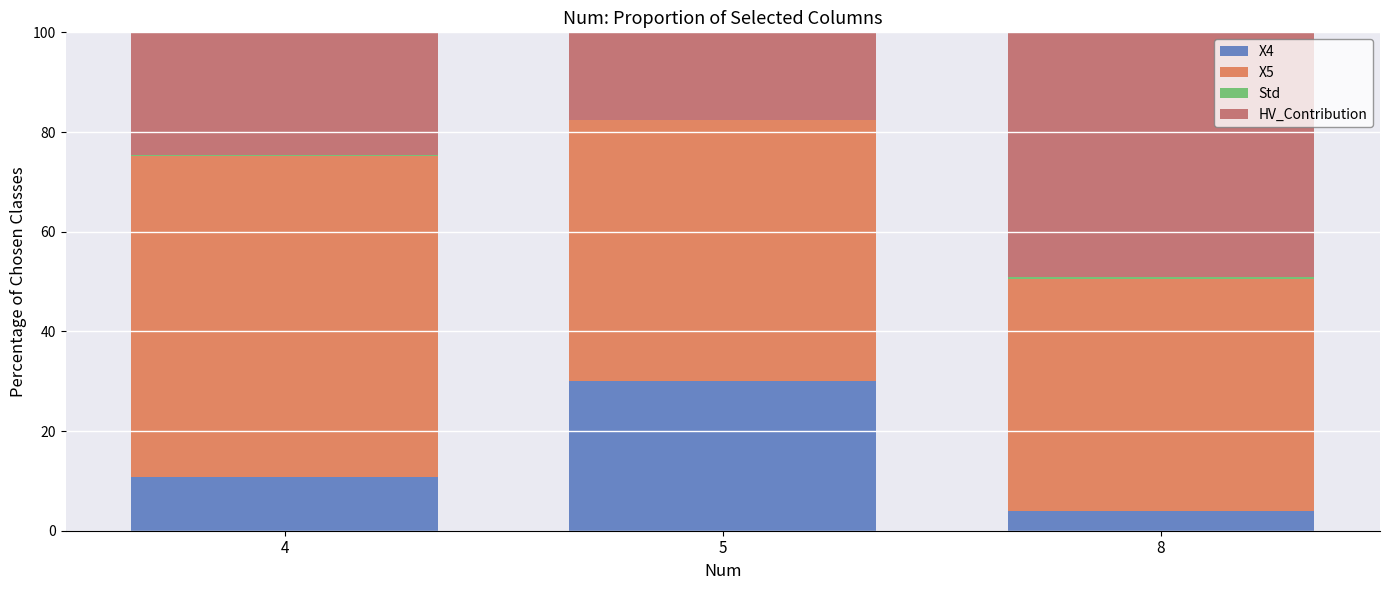

Are the bars grouped side by side (vs. stacked)?

No